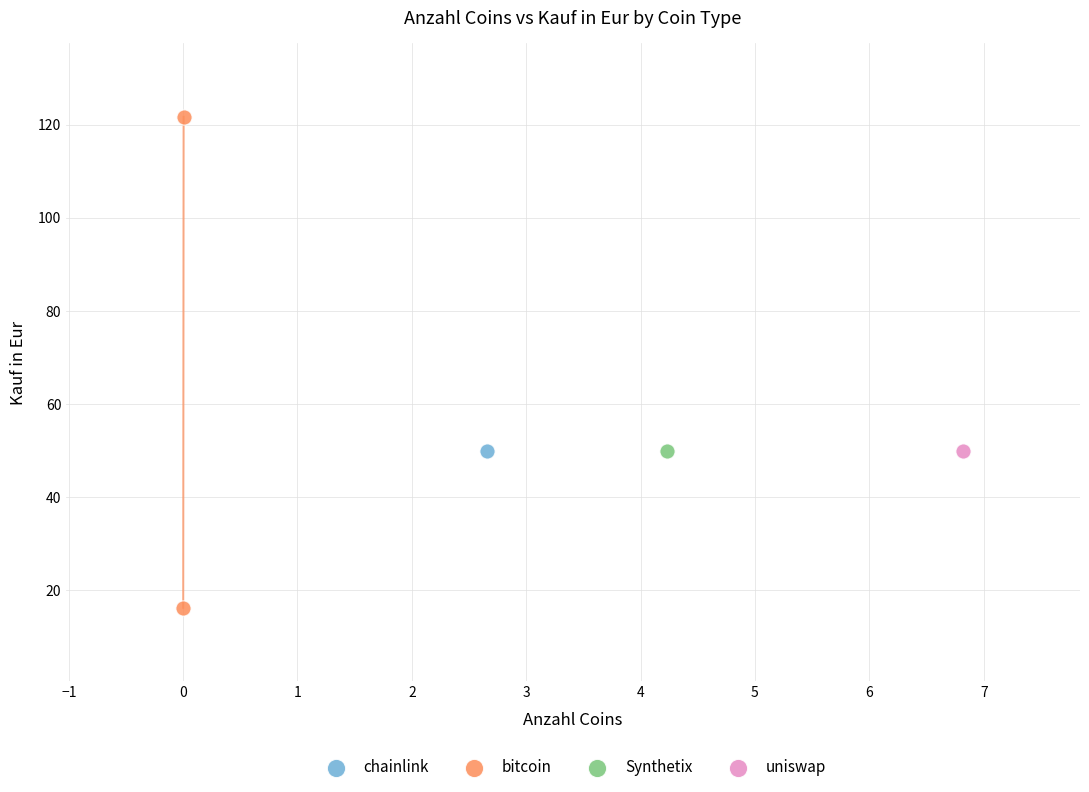

What are all the series names shown in the legend?

chainlink, bitcoin, Synthetix, uniswap